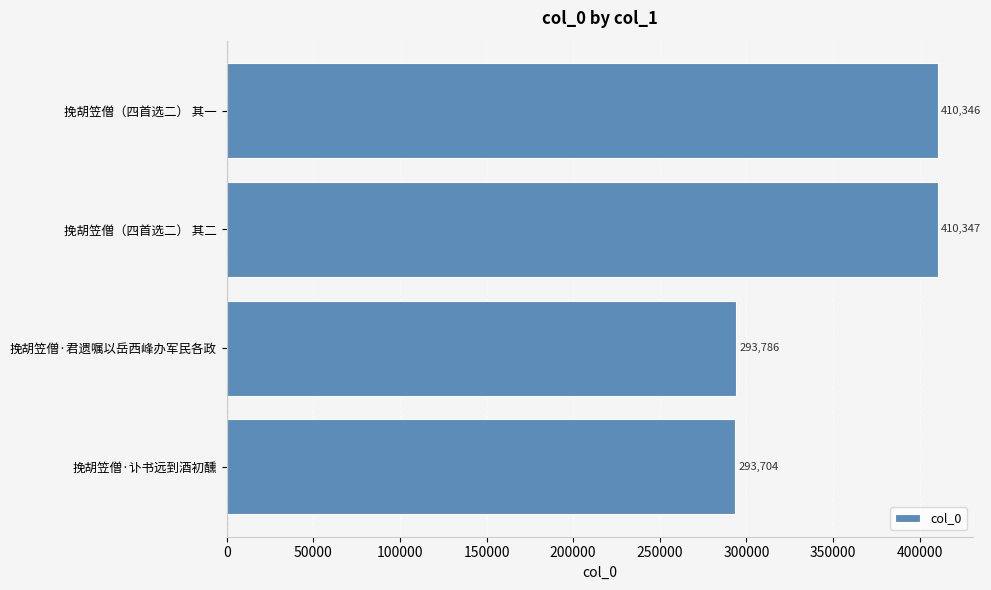

What is the average value?

352046